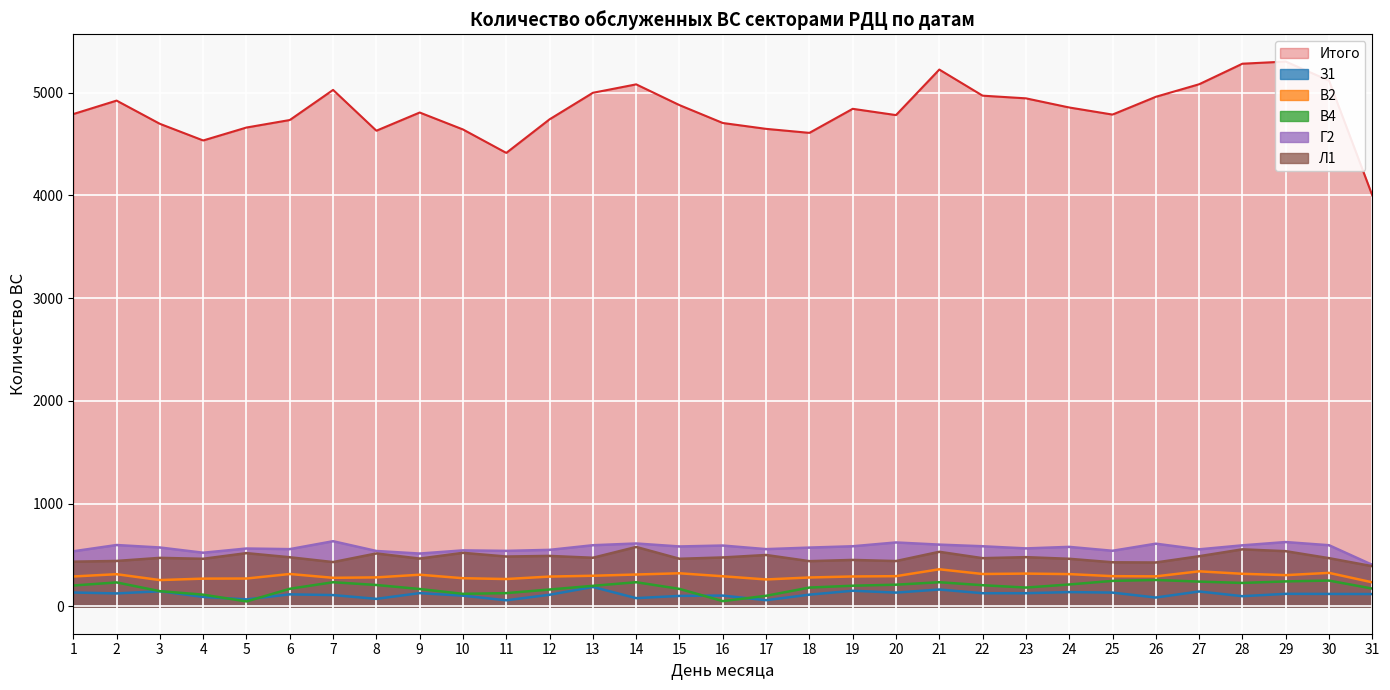

True or false: Л1 and Итого intersect in this chart.

False